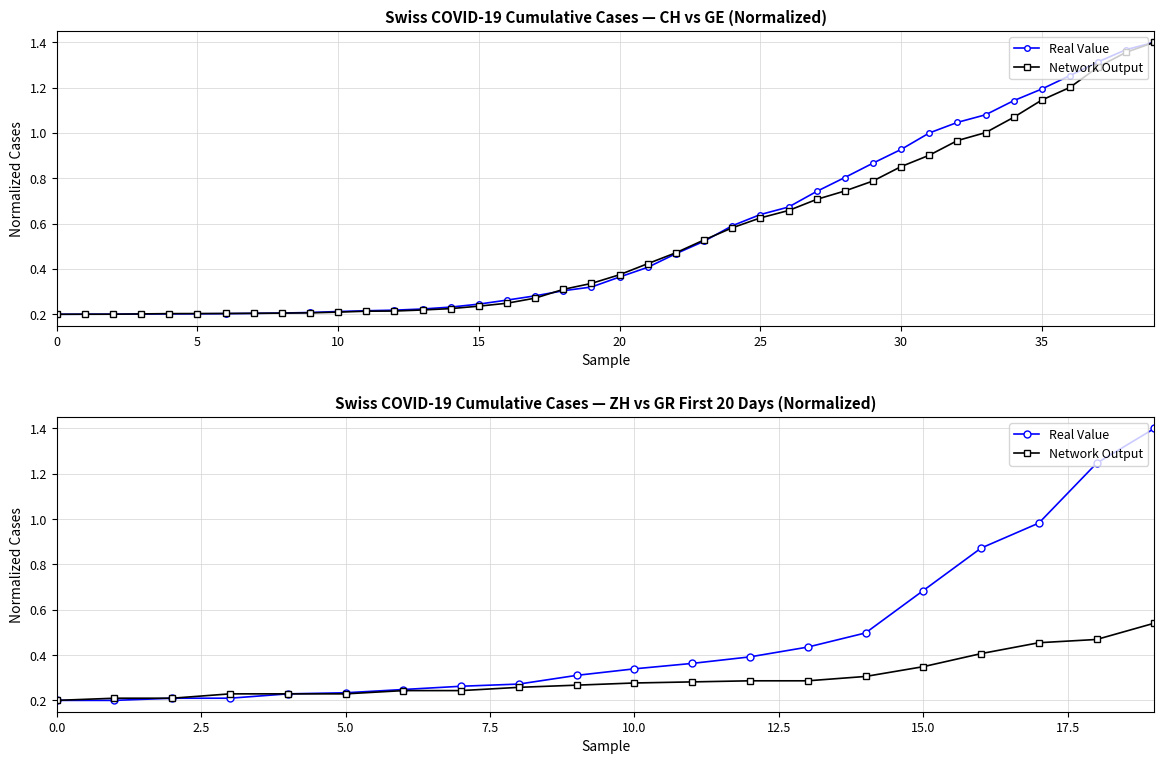

What is the approximate value of Network Output at 10?

0.2